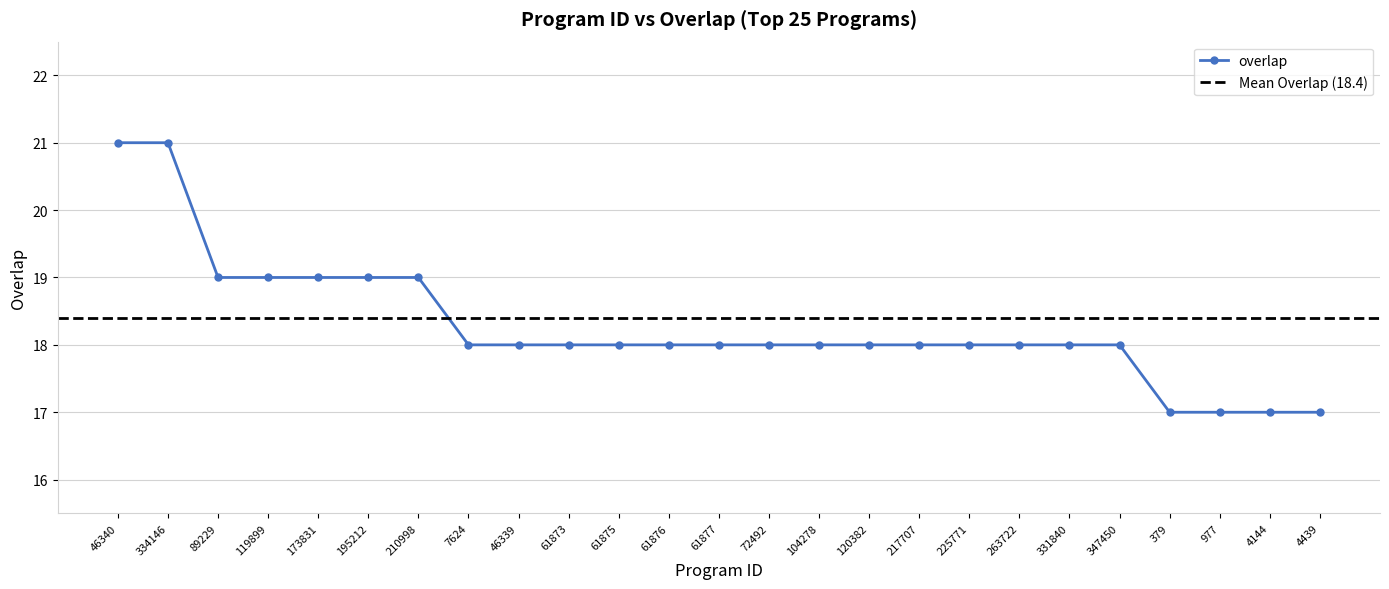

Reading left to right, extract all data points from this chart.

46340=21	334146=21	89229=19	119899=19	173831=19	195212=19	210998=19	7624=18	46339=18	61873=18	61875=18	61876=18	61877=18	72492=18	104278=18	120382=18	217707=18	225771=18	263722=18	331840=18	347450=18	379=17	977=17	4144=17	4439=17